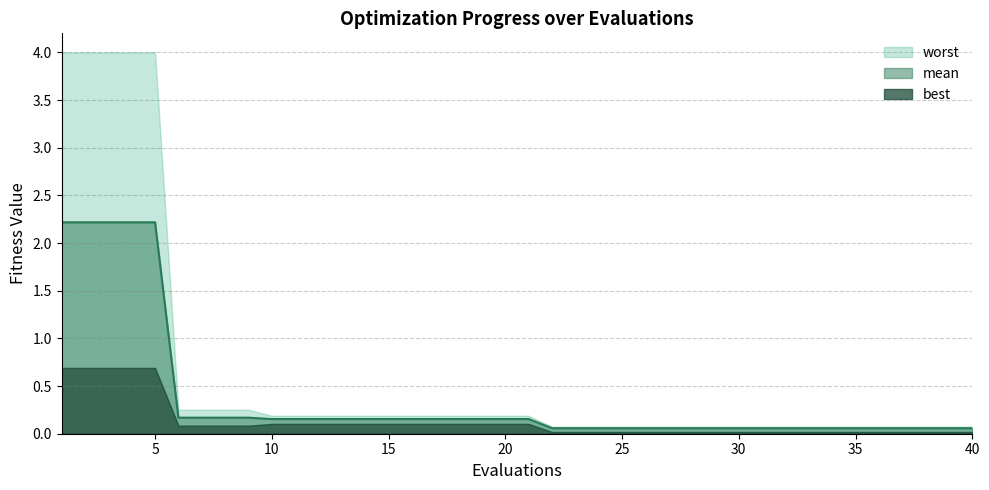

True or false: mean has more than 2 interior local peaks.

False